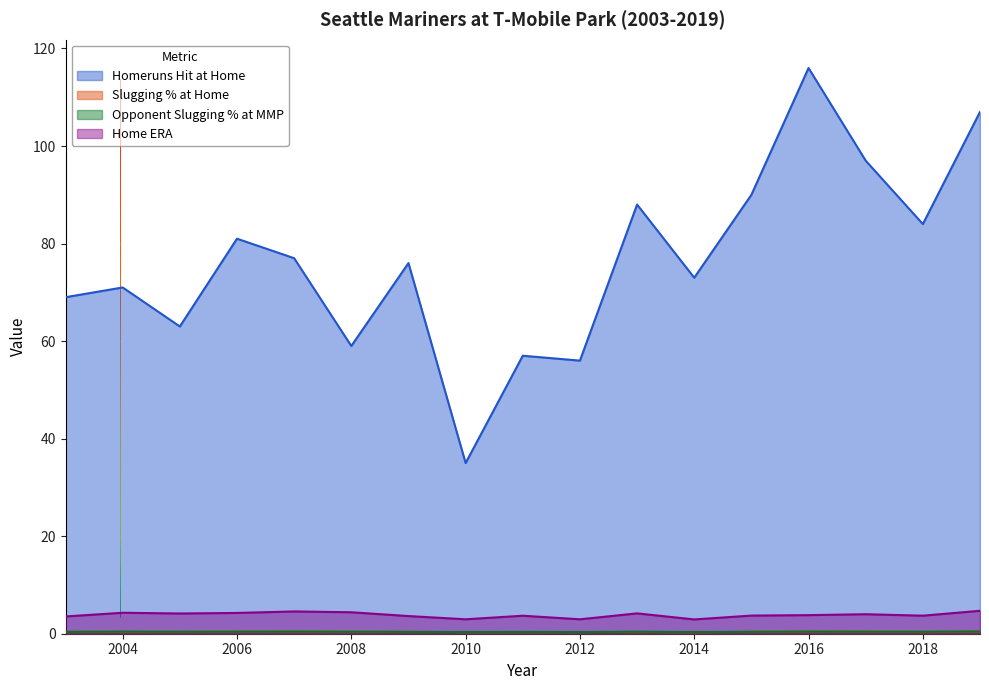

In Opponent Slugging % at MMP, how many points are lower than both neighbors (excluding endpoints)?

5